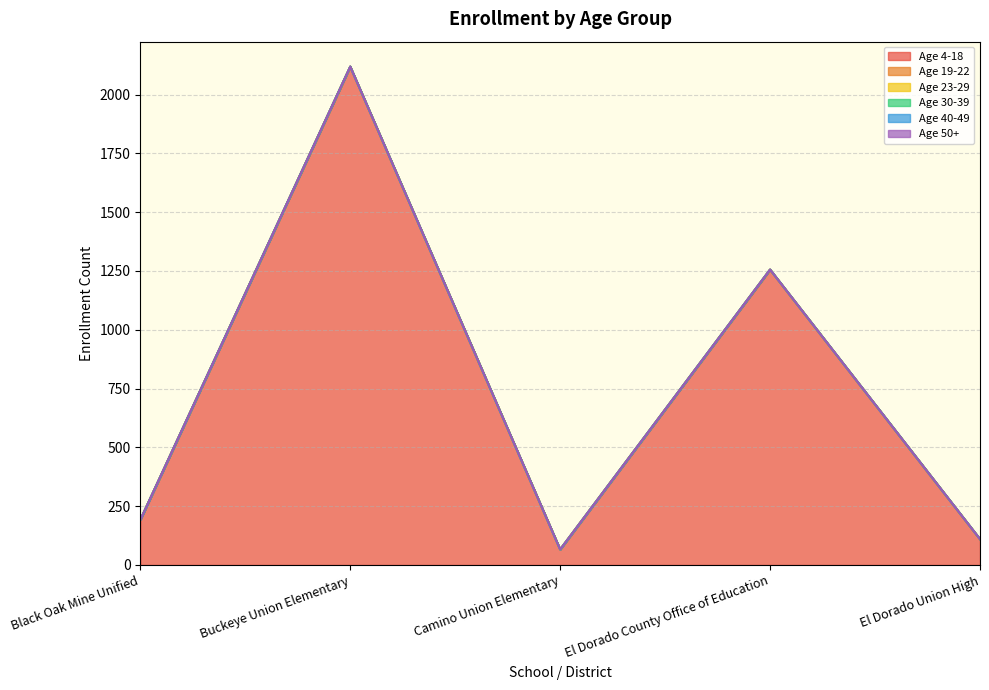

Reading left to right, extract all data points from this chart.

Age 4-18: 192	2118	66	1255	109
Age 19-22: 0	1	0	1	1
Age 23-29: 0	0	0	0	0
Age 30-39: 0	0	0	0	0
Age 40-49: 0	0	0	0	0
Age 50+: 0	0	0	0	0